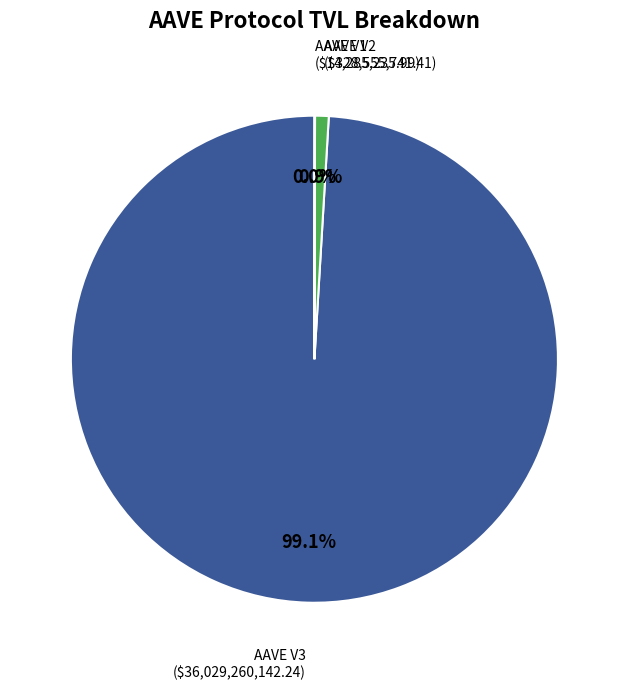

Which category accounts for the majority?

AAVE V3